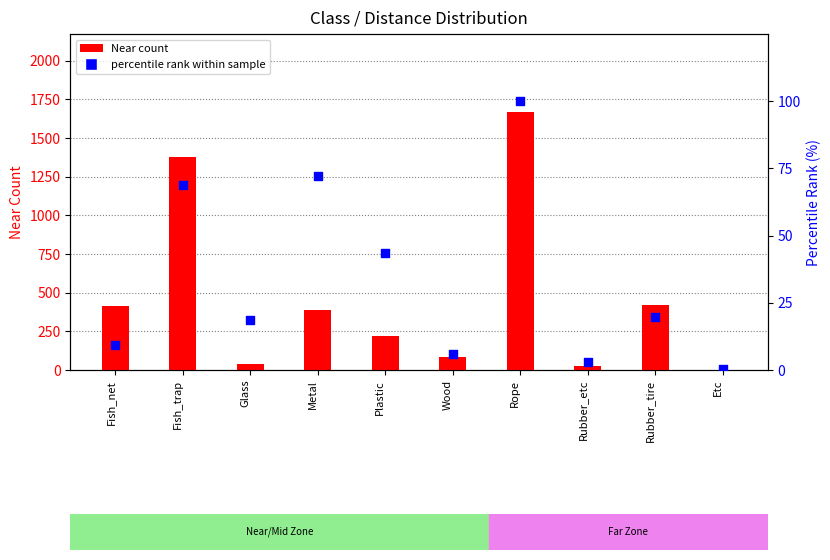

At which category is the sum across all series the highest?

Rope